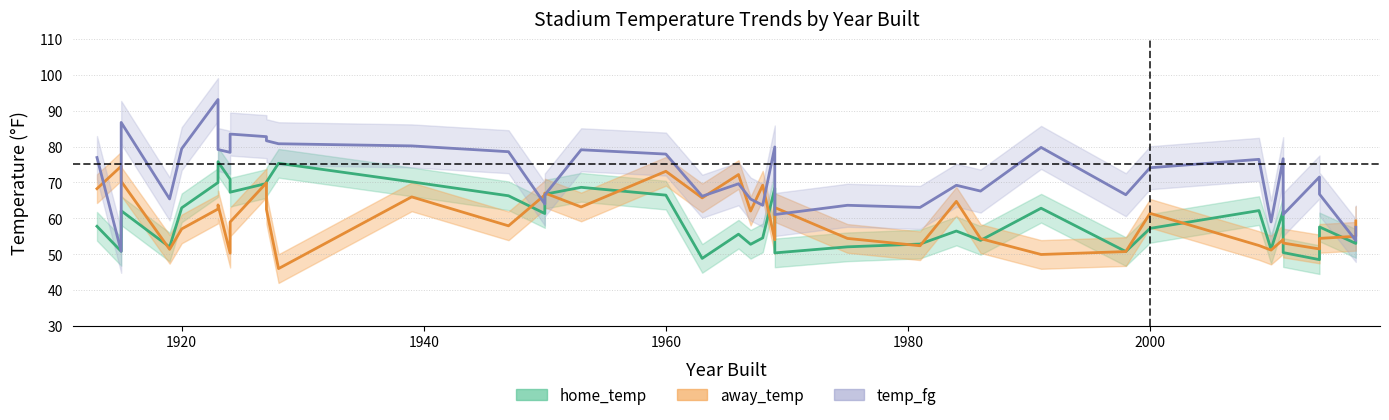

The value of away_temp at 1947 is 24.1. True or false?

False